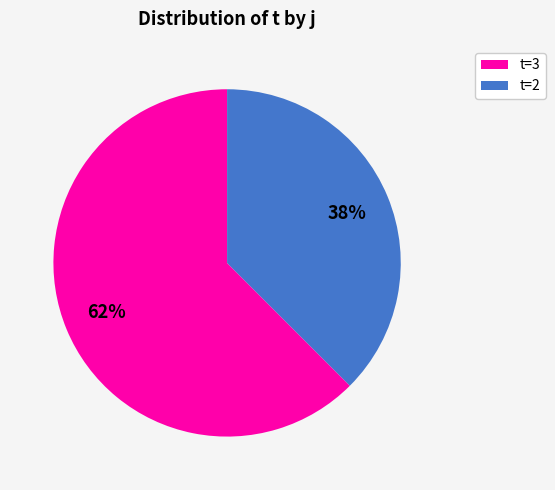

What is the majority slice?

t=3